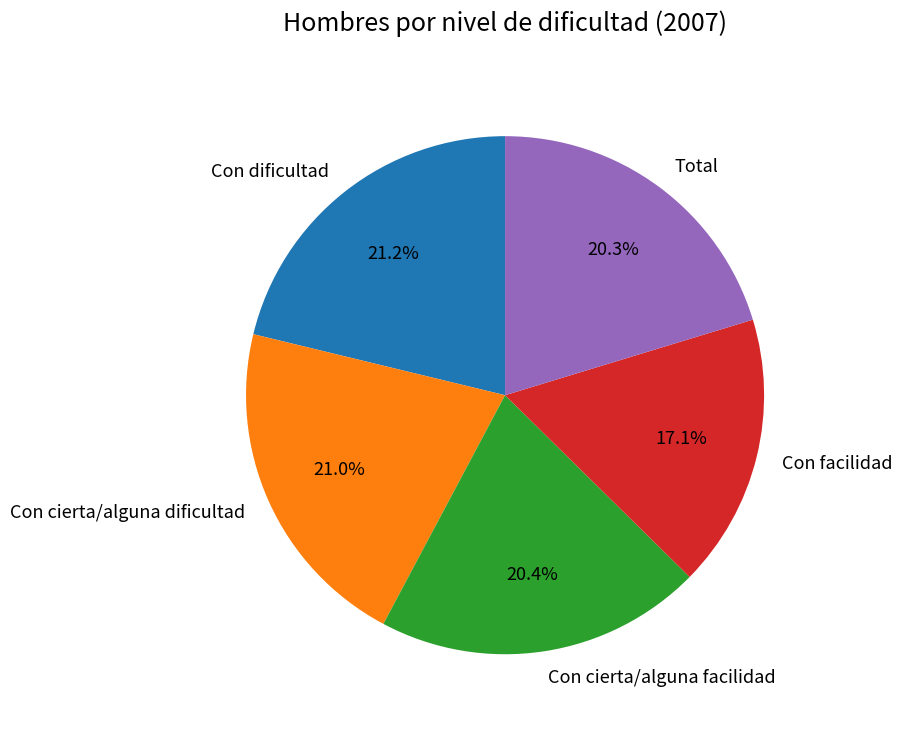

Between Con dificultad and Con facilidad, which is larger?

Con dificultad